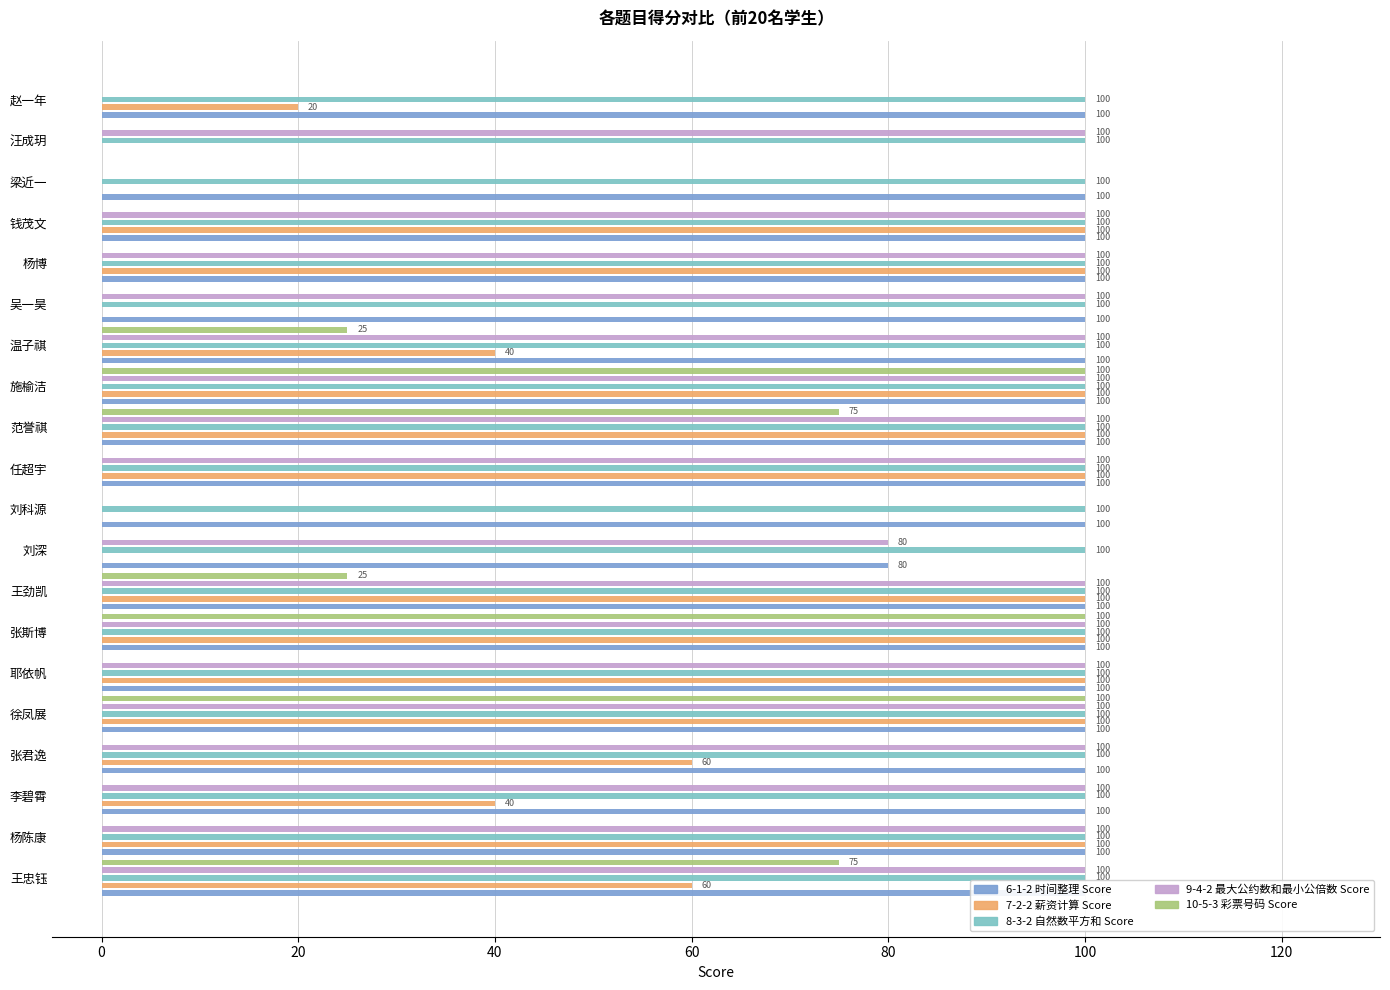

At how many categories does at least one series exceed 32?

20